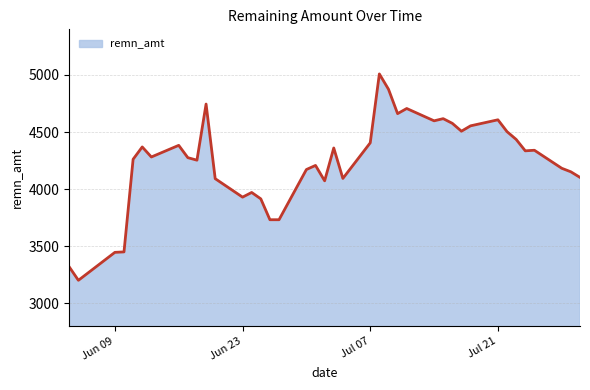

What is the maximum value shown in the chart?

5009